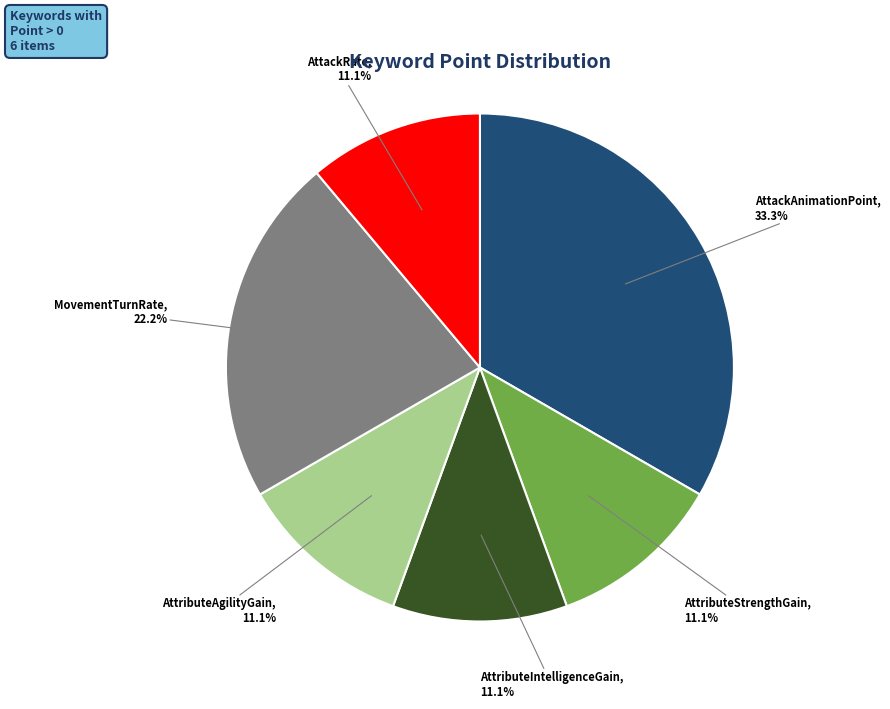

Does AttackAnimationPoint account for over 50% of the chart?

No